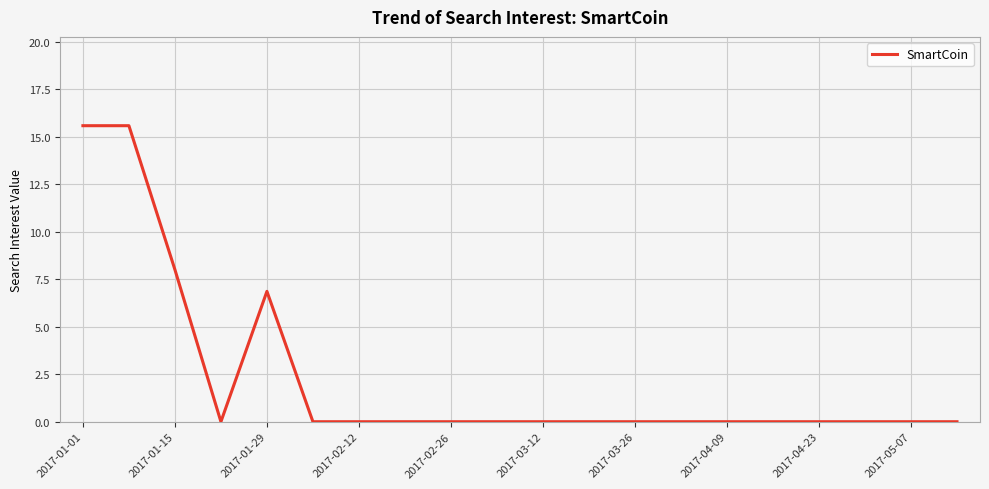

What is the greatest value displayed?

15.6